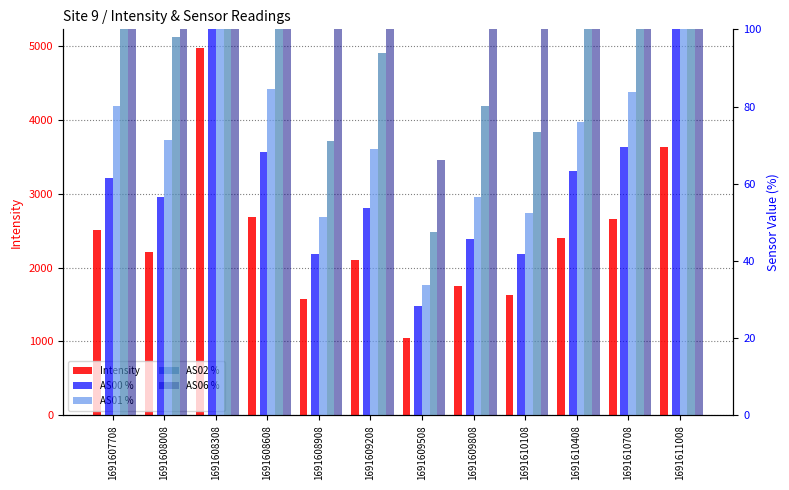

Reading right to left, extract all data points from this chart.

Intensity: 3631.0	2660.6	2396.7	1630.8	1747.9	1049.0	2101.0	1577.5	2683.9	4972.5	2212.8	2501.0
AS00 %: 100.0	69.5	63.2	41.7	45.7	28.3	53.7	41.9	68.4	100.0	56.7	61.6
AS01 %: 100.0	83.8	75.9	52.3	56.5	33.7	69.1	51.4	84.7	100.0	71.3	80.3
AS02 %: 100.0	100.0	100.0	73.5	80.0	47.6	94.0	71.2	100.0	100.0	98.0	100.0
AS06 %: 100.0	100.0	100.0	100.0	100.0	66.2	100.0	100.0	100.0	100.0	100.0	100.0